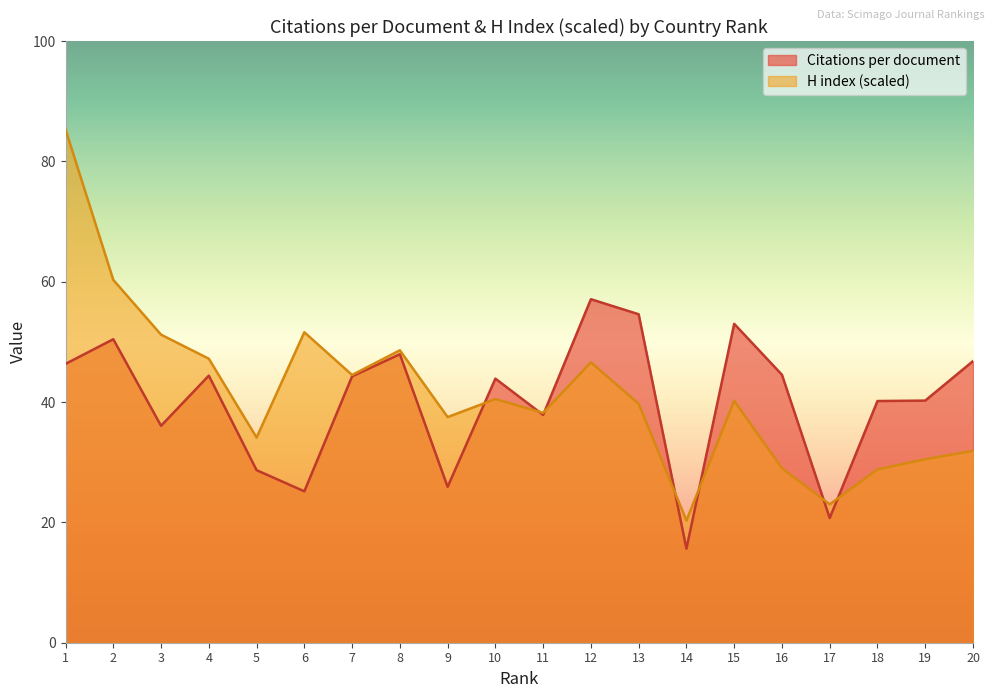

Where do Citations per document and H index (scaled) first cross each other?

9 and 10